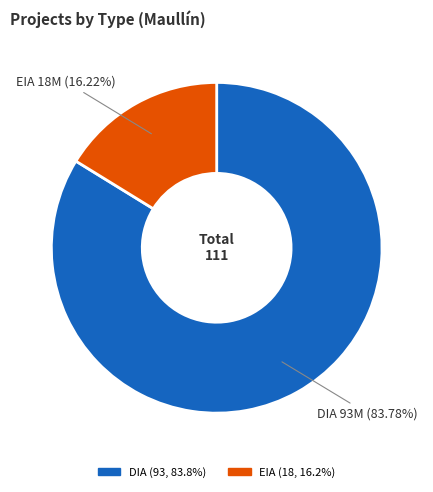

Which slice is the largest?

DIA